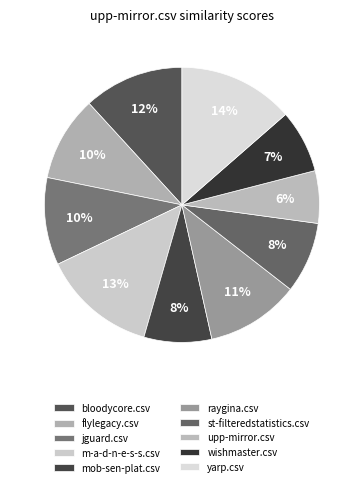

How many segments does this pie chart have?

10